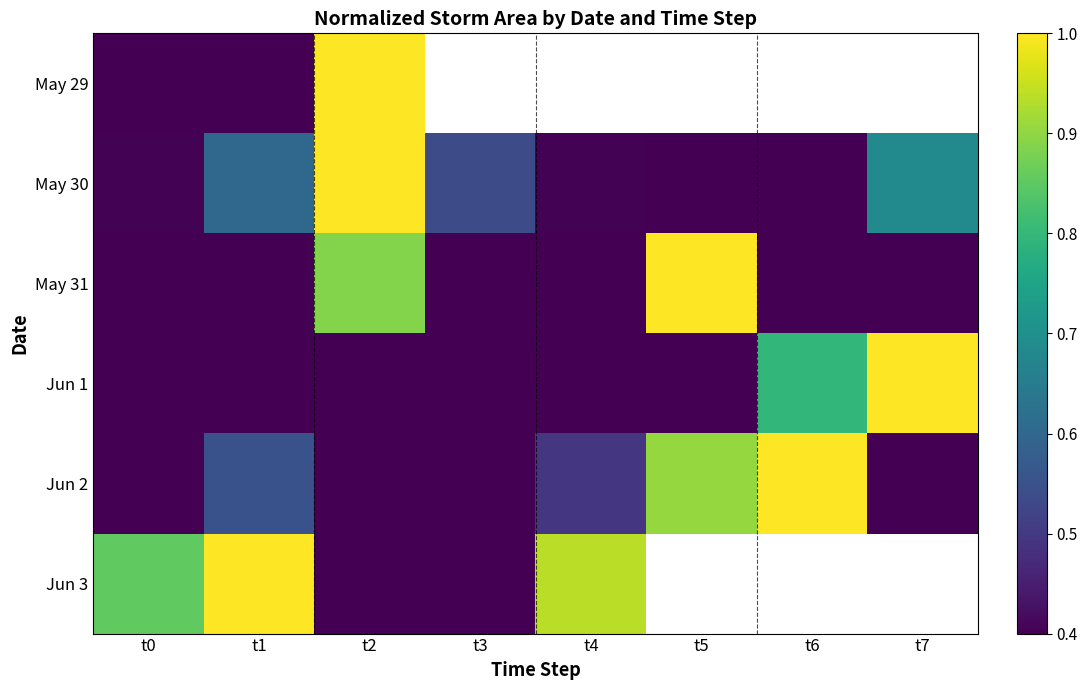

Rank the series at t4 from lowest to highest value.

May 31, May 29, Jun 1, May 30, Jun 2, Jun 3